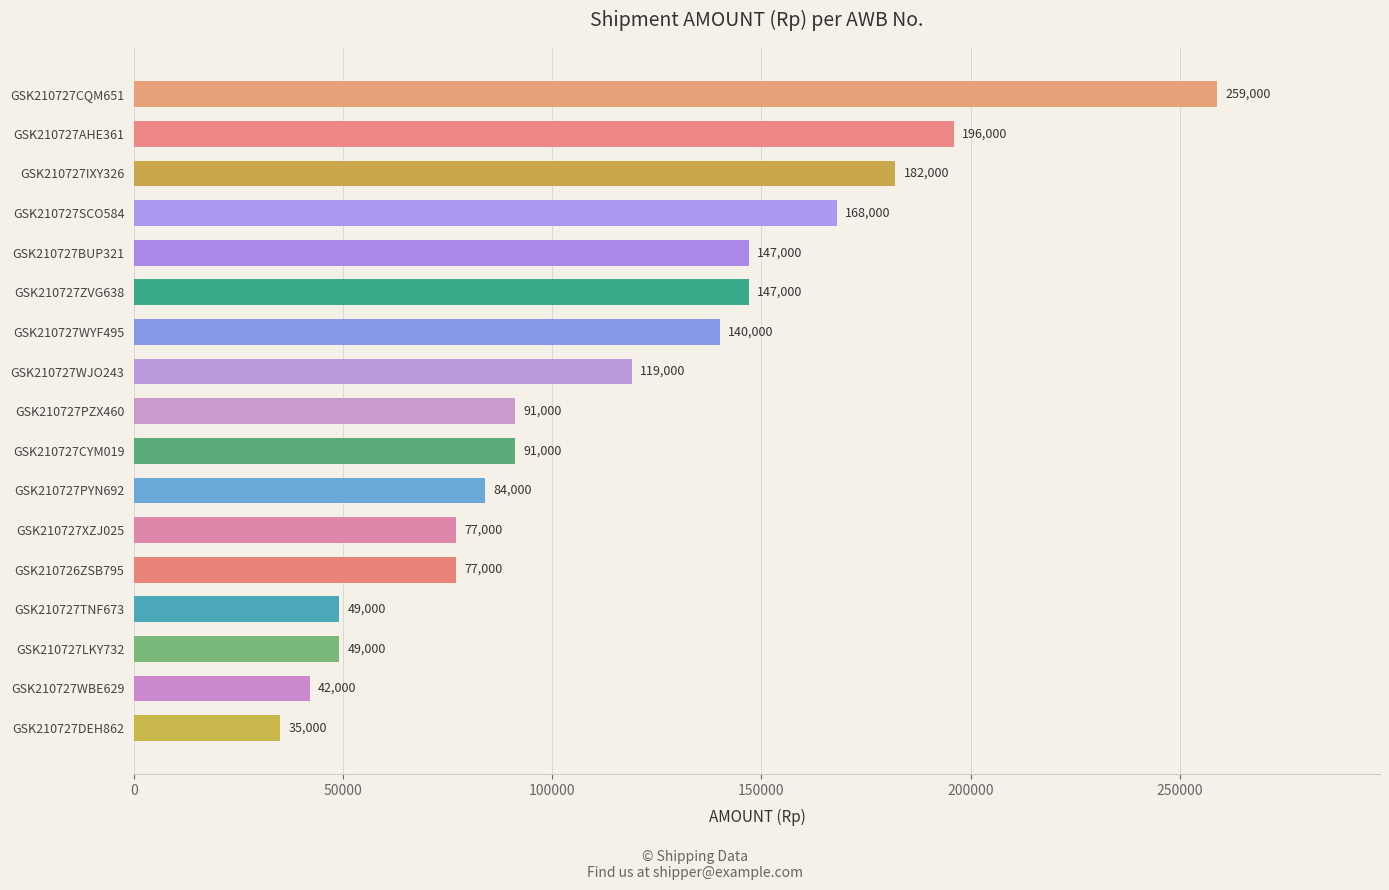

What is the sum of all values?

1953000